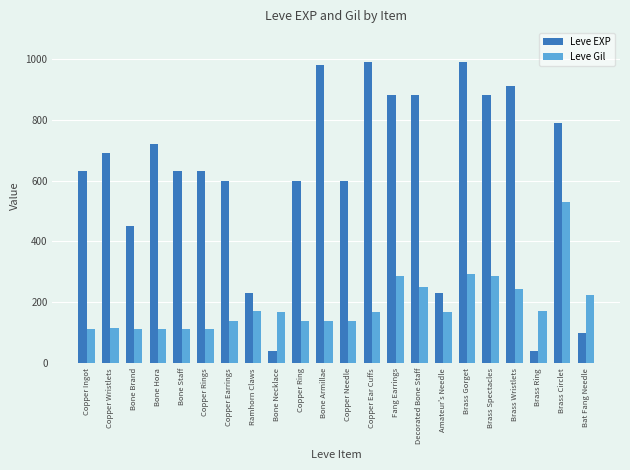

Which series has the largest total across all categories?

Leve EXP